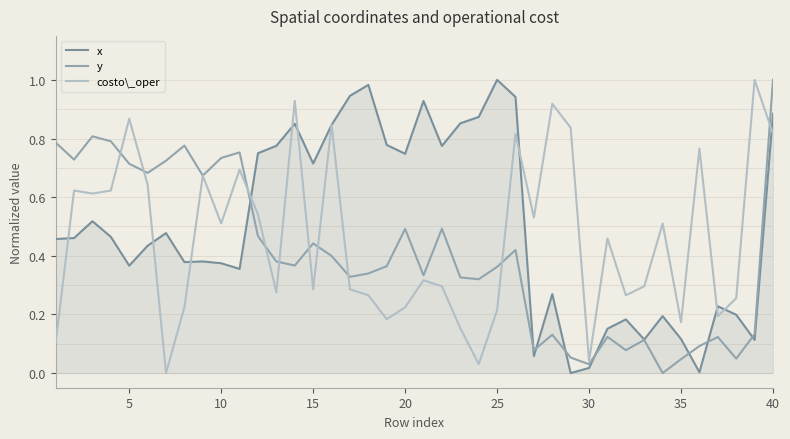

How many lines are shown in the chart?

3